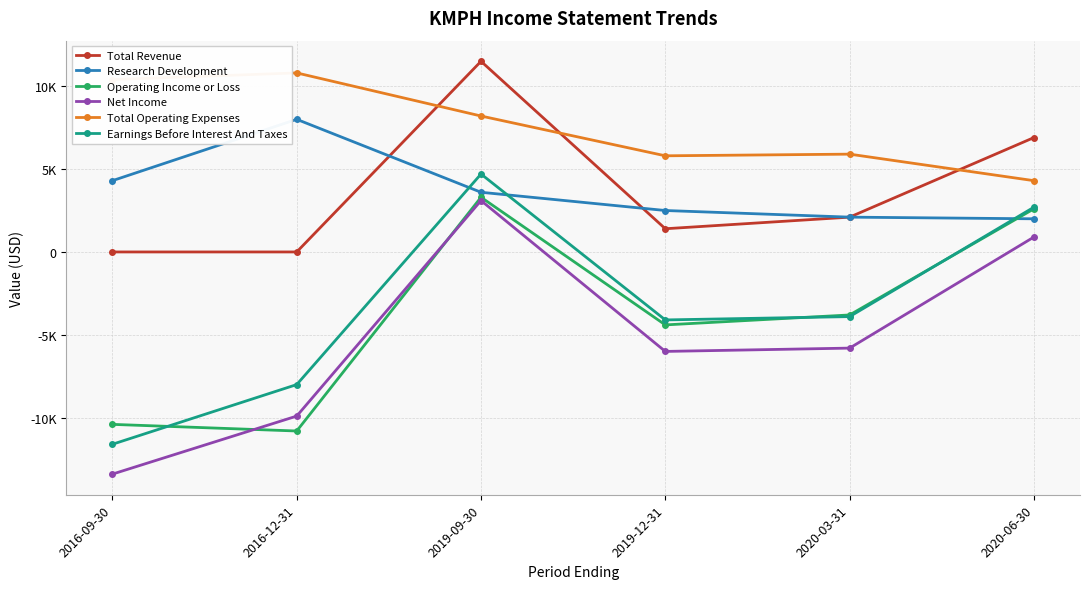

What are all the series names shown in the legend?

Total Revenue, Research Development, Operating Income or Loss, Net Income, Total Operating Expenses, Earnings Before Interest And Taxes